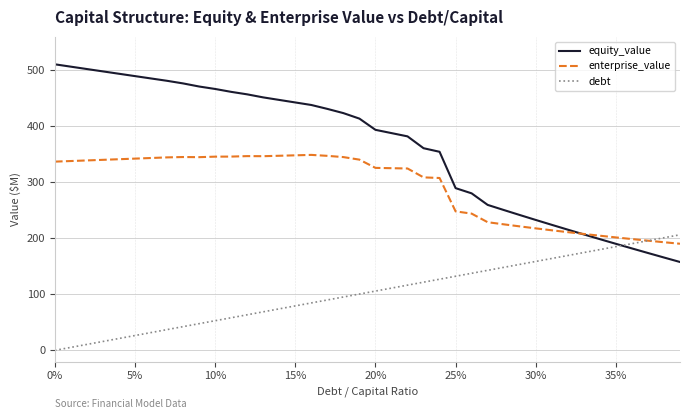

Which series has the largest total across all categories?

equity_value